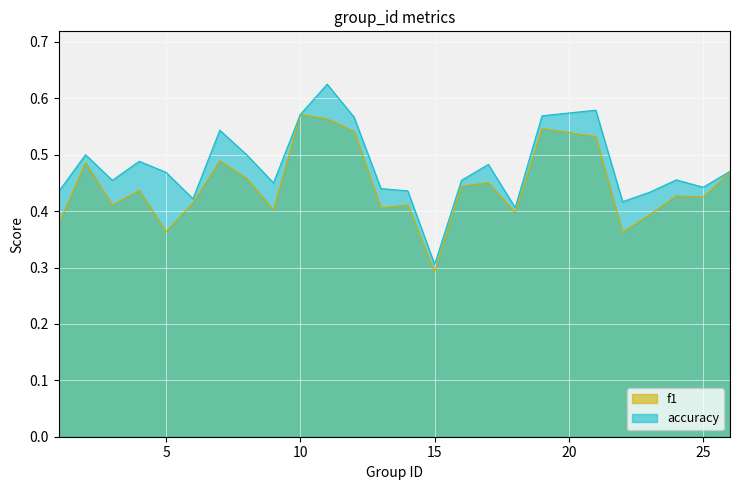

Reading right to left, extract all data points from this chart.

f1: 0.5	0.4	0.4	0.4	0.4	0.5	0.5	0.4	0.5	0.4	0.3	0.4	0.4	0.5	0.6	0.6	0.4	0.5	0.5	0.4	0.4	0.4	0.4	0.5	0.4
accuracy: 0.5	0.4	0.5	0.4	0.4	0.6	0.6	0.4	0.5	0.5	0.3	0.4	0.4	0.6	0.6	0.6	0.5	0.5	0.5	0.4	0.5	0.5	0.5	0.5	0.4